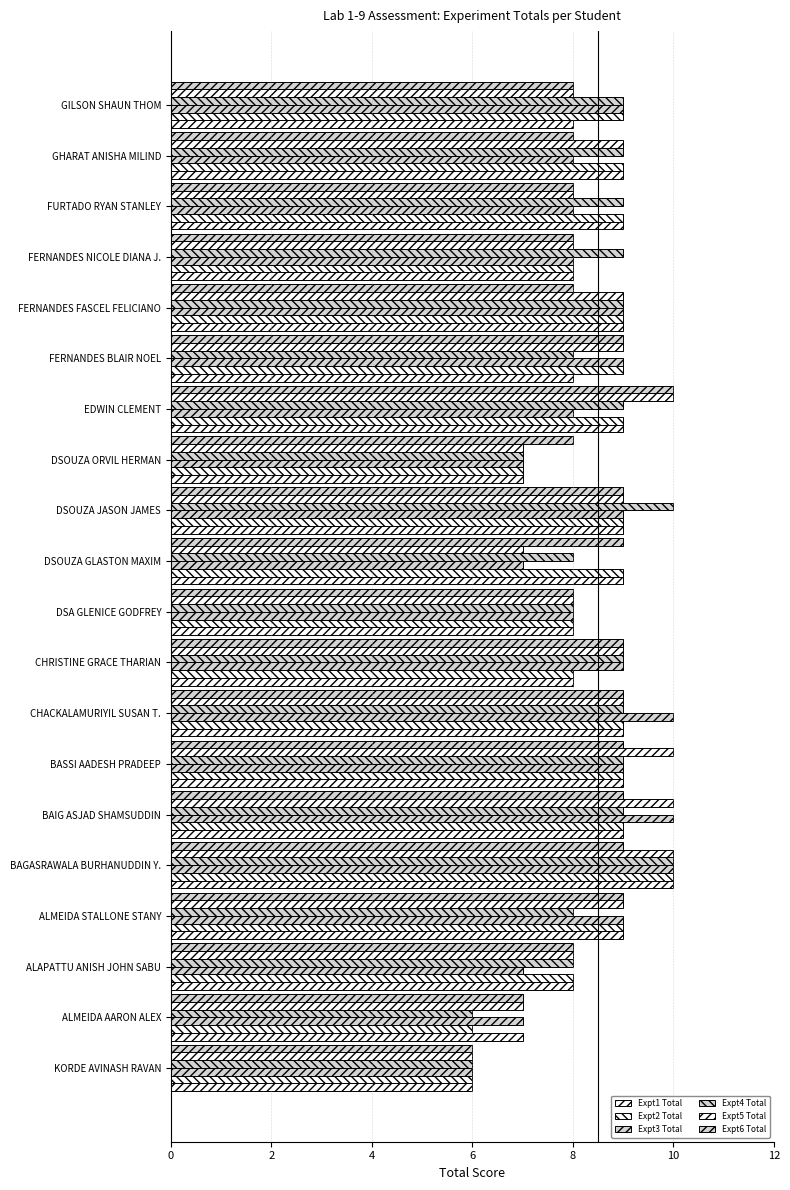

What is the value of the Expt3 Total bar at the 11th from the left?

10